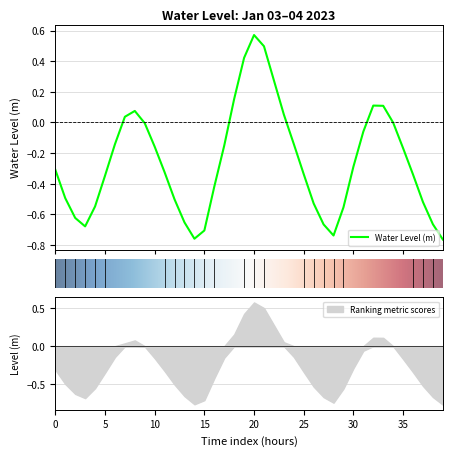

At which label is the value closest to 0?

2023-01-04 10:00